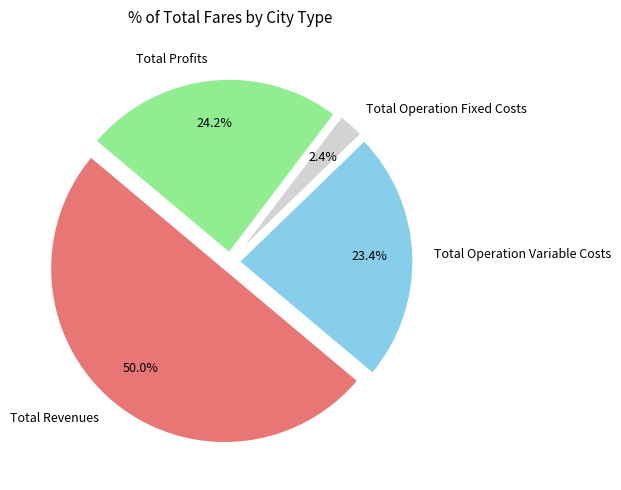

Do Total Profits and Total Revenues together represent more than half of the pie?

Yes